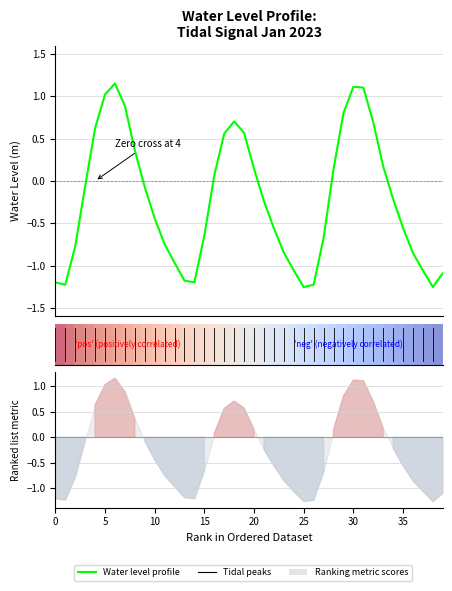

Between 15 and 30, which series saw the biggest shift?

Water Level (m)